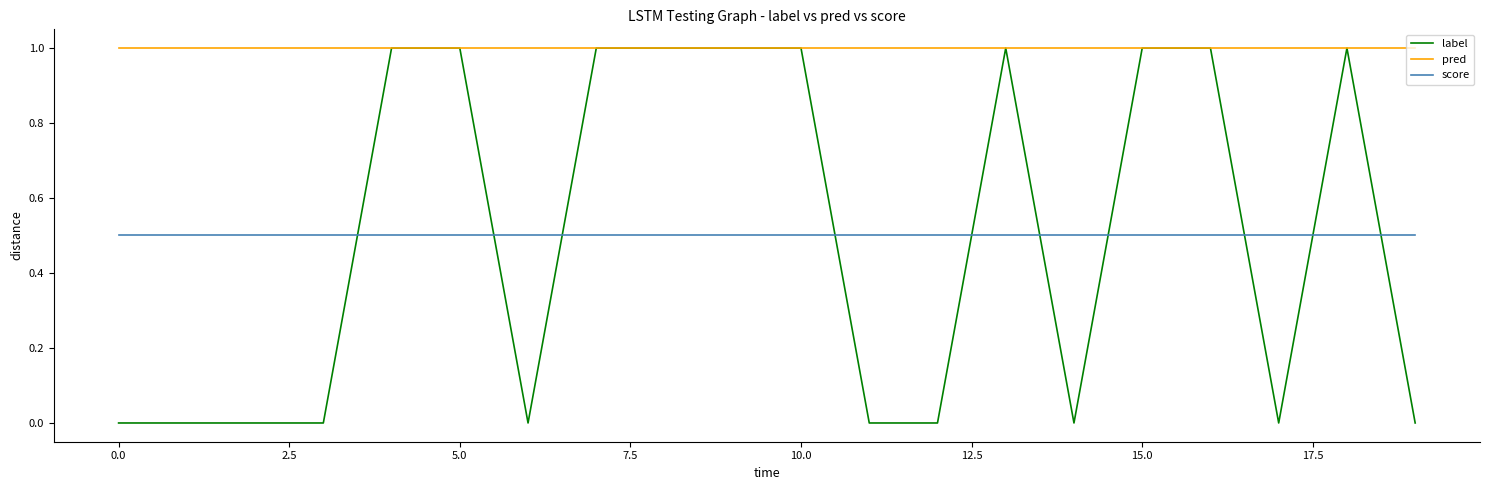

Which series has the largest total across all categories?

pred